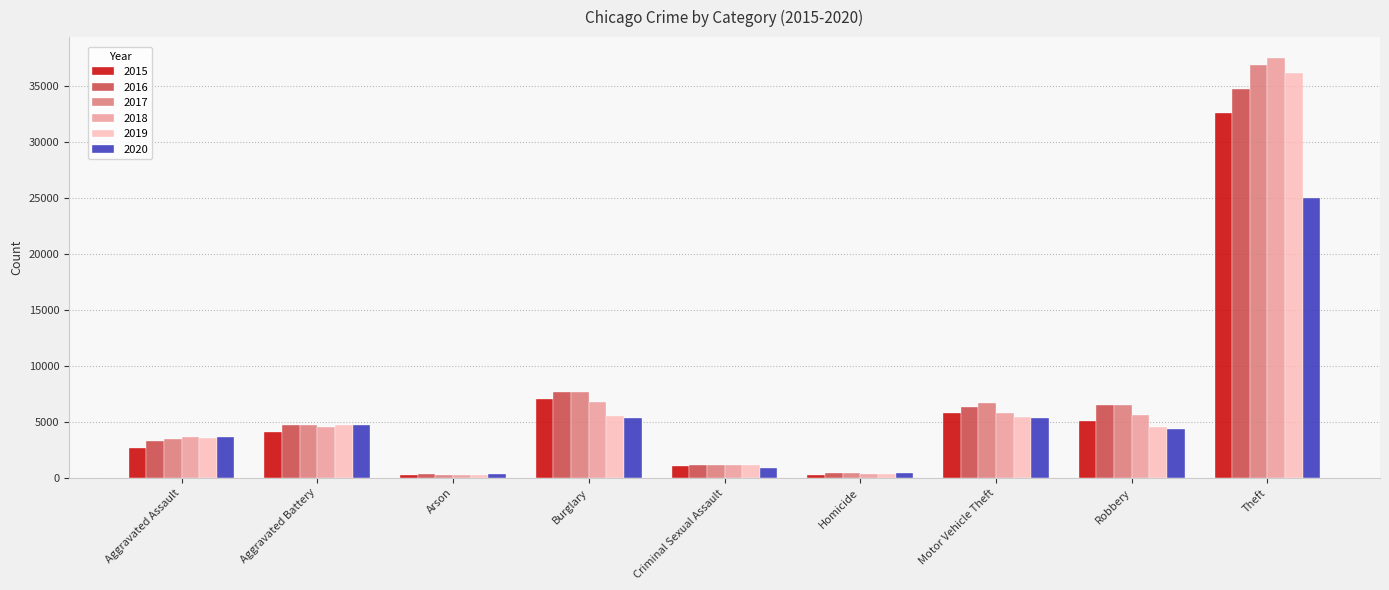

What is the spread (max minus min) of values at Aggravated Assault?

1018